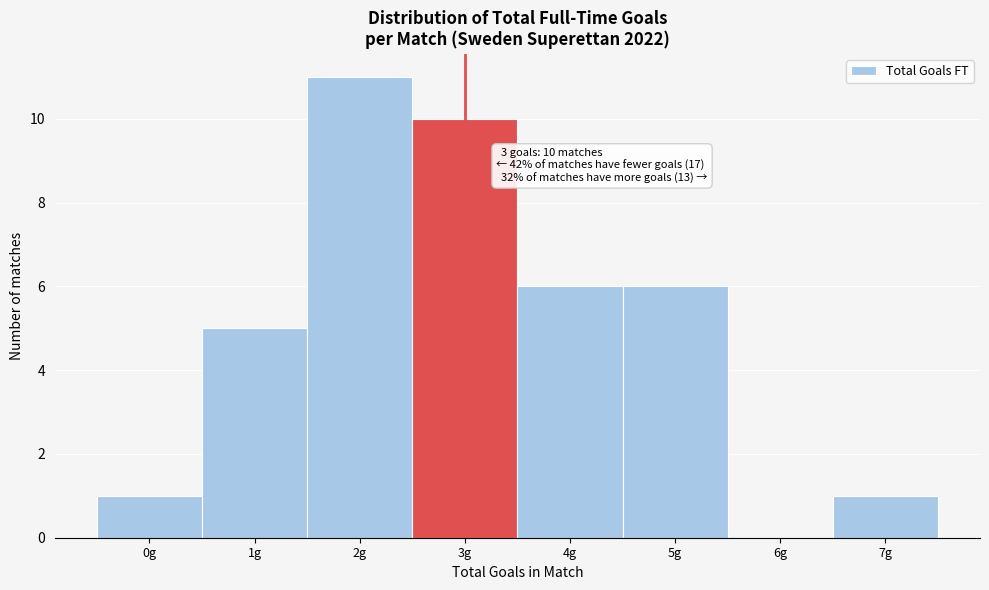

Over which range of the x-axis is the bar tallest?

1.5 to 2.5